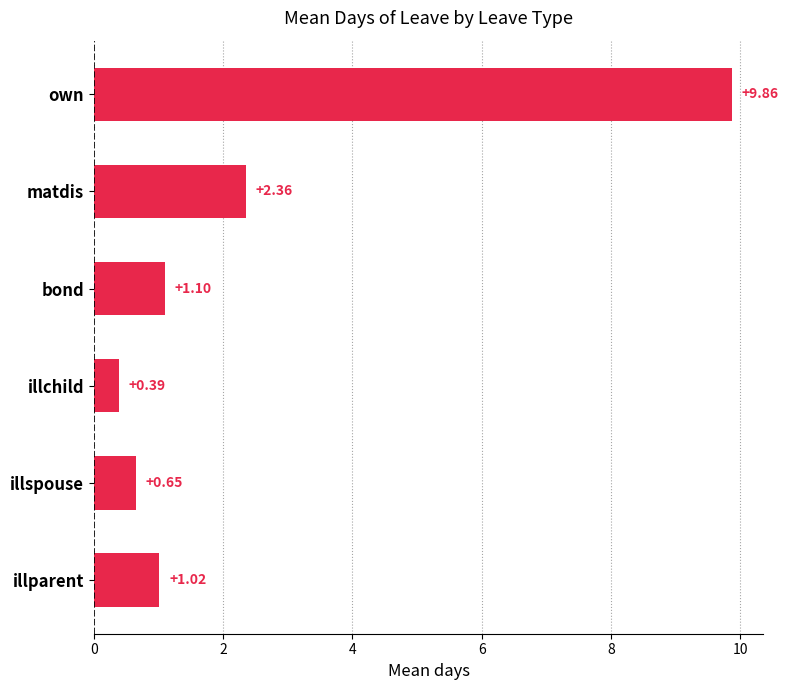

Which label corresponds to the largest value in the chart?

own